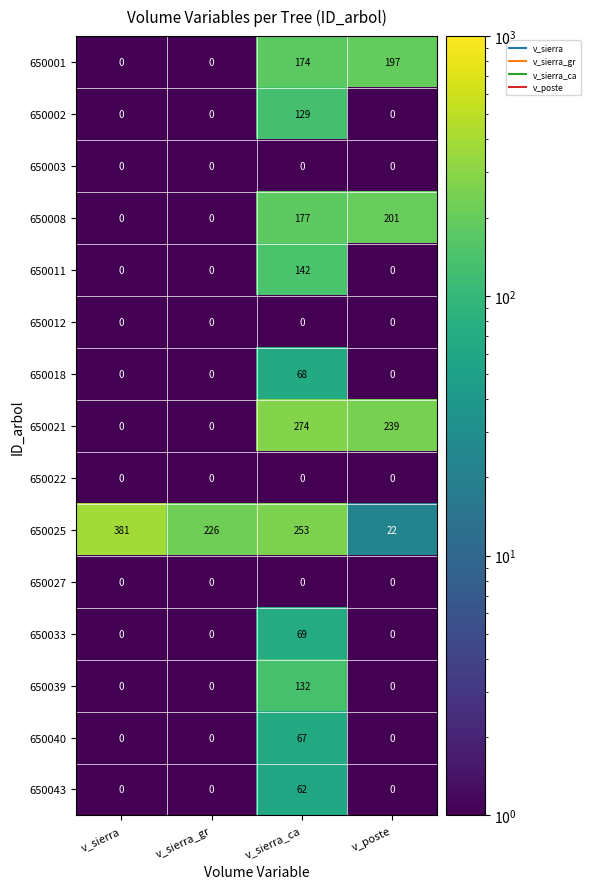

Read the 650021 value at v_sierra_ca.

274